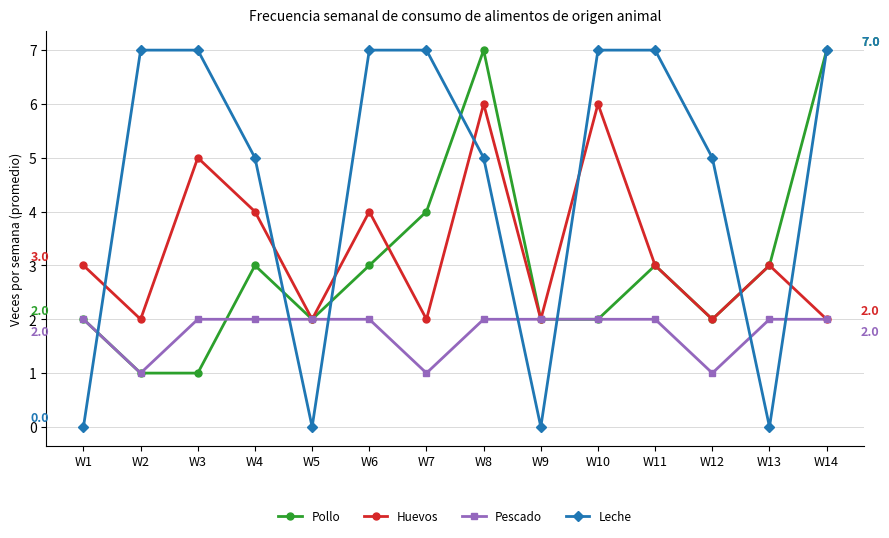

Count the Pescado values in the range 2 to 3.

11